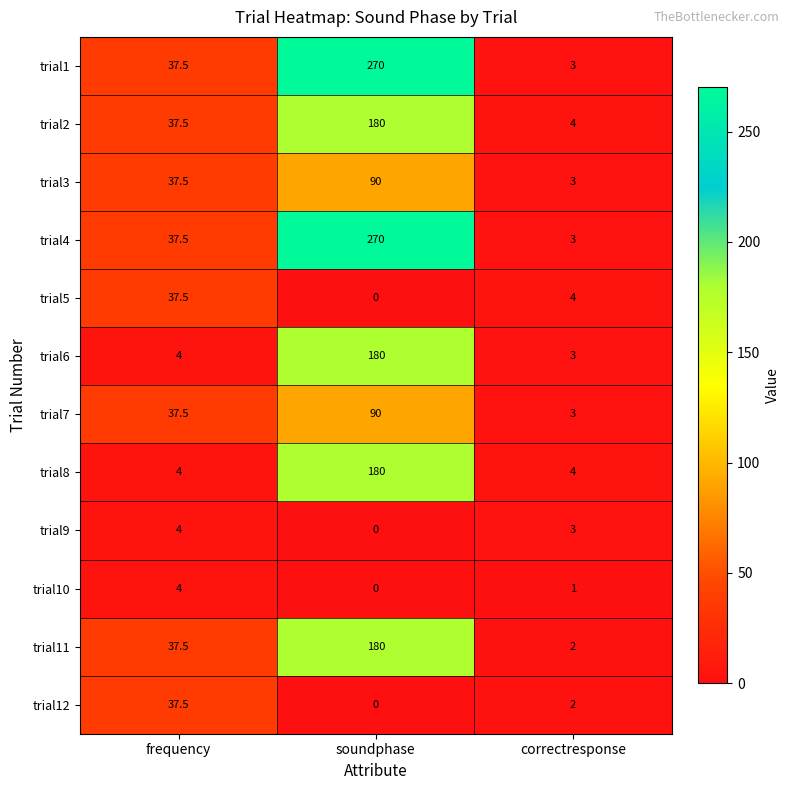

What is the approximate value of trial4 at correctresponse?

3.0